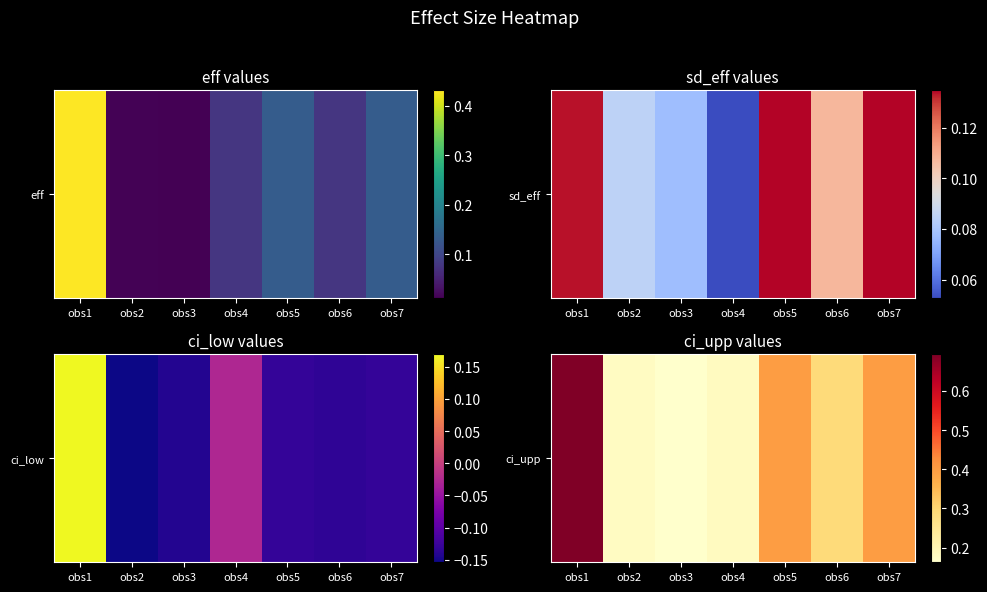

List the labels in order of value, largest first.

obs1, obs7, obs5, obs6, obs4, obs2, obs3